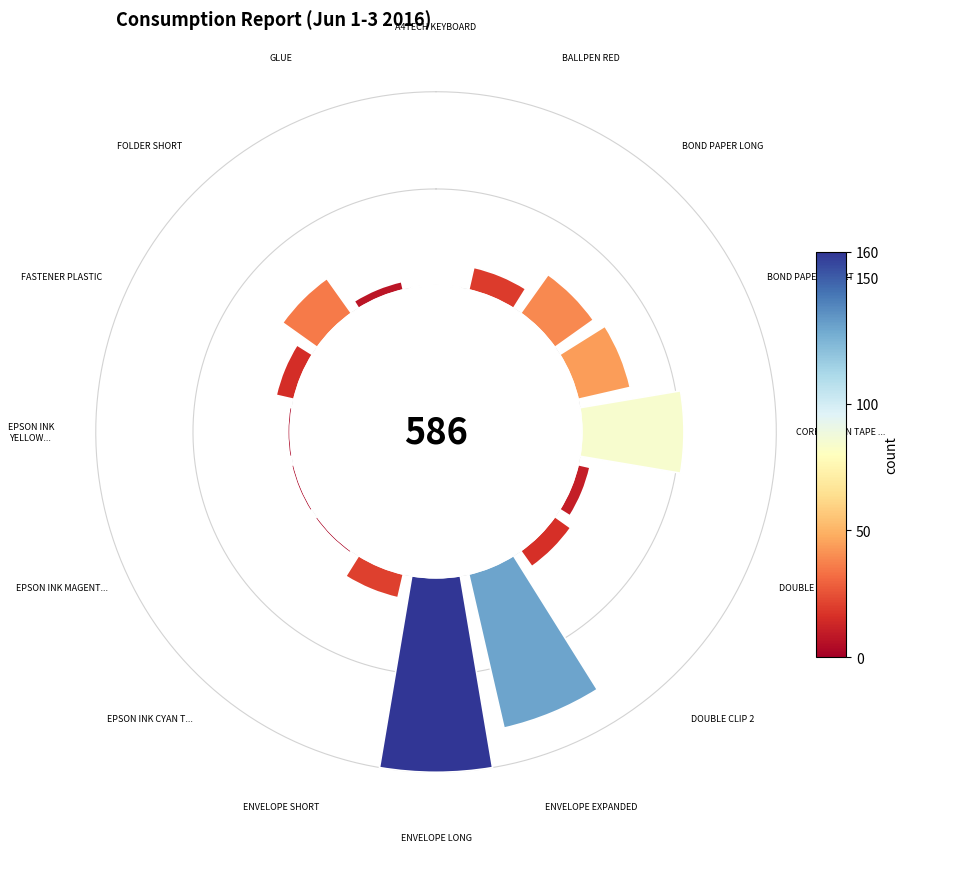

To the nearest percent, what is the difference between the largest and smallest slice percentages?

27%